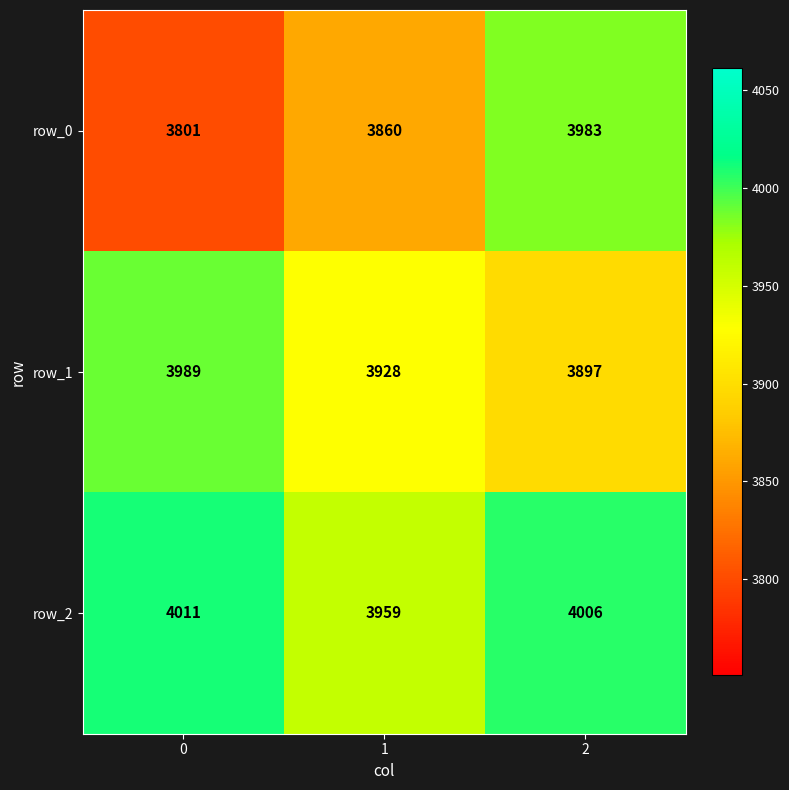

What is the difference between the row_0 values at 2 and 0?

182